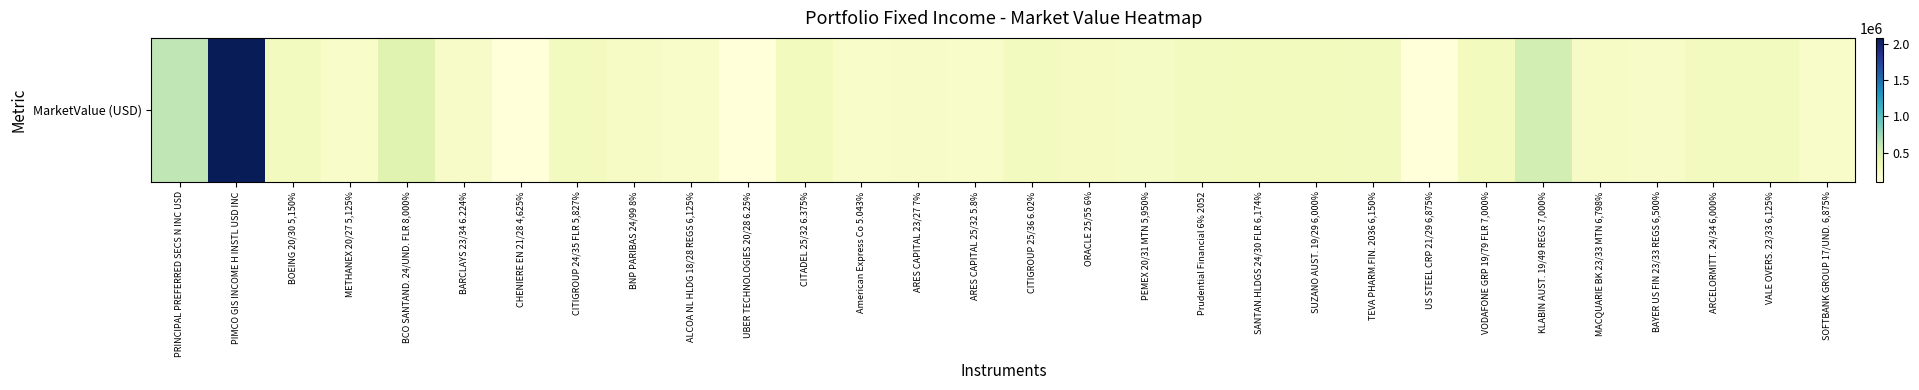

True or false: the data shows 262340.6 at VALE OVERS. 23/33 6,125%.

True